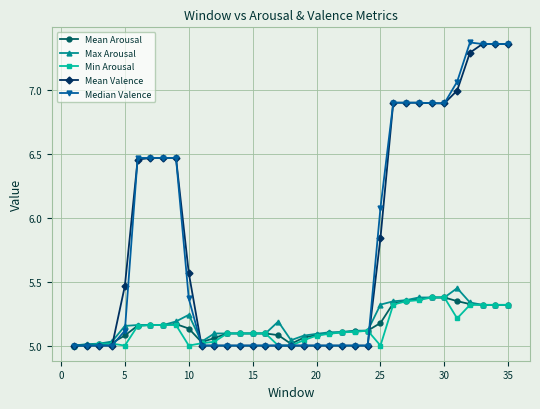

At how many categories does at least one series exceed 6?

15